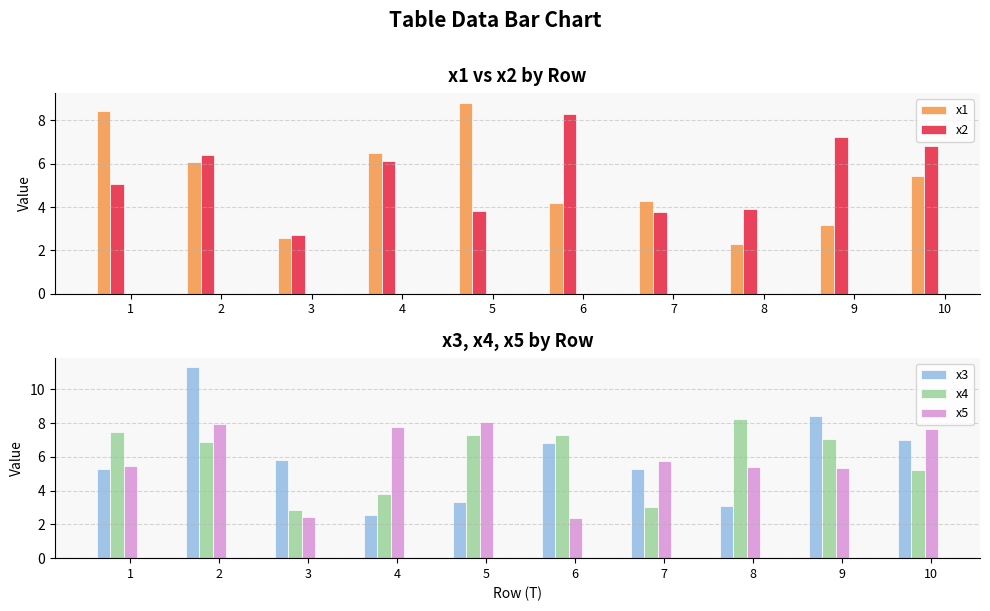

Which series has the largest total across all categories?

x4